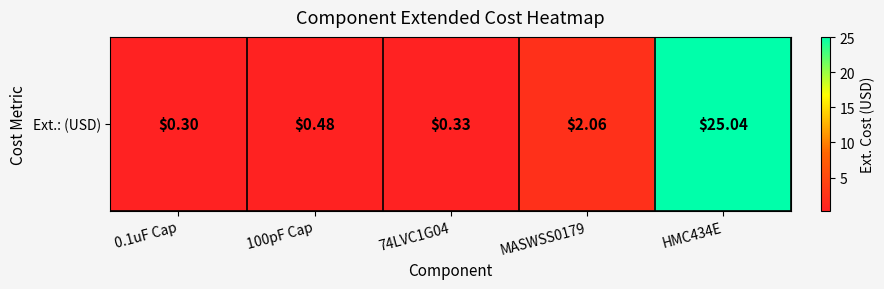

What is the difference between the second highest and minimum values?

1.8